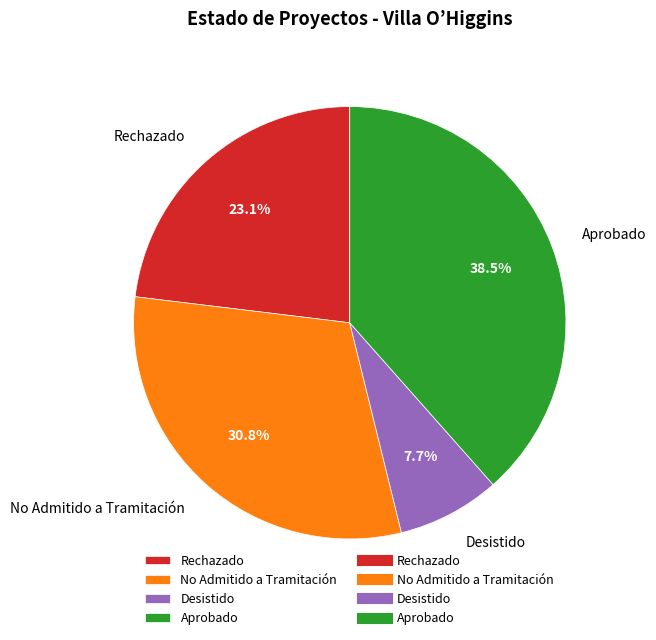

Which slice is the smallest?

Desistido